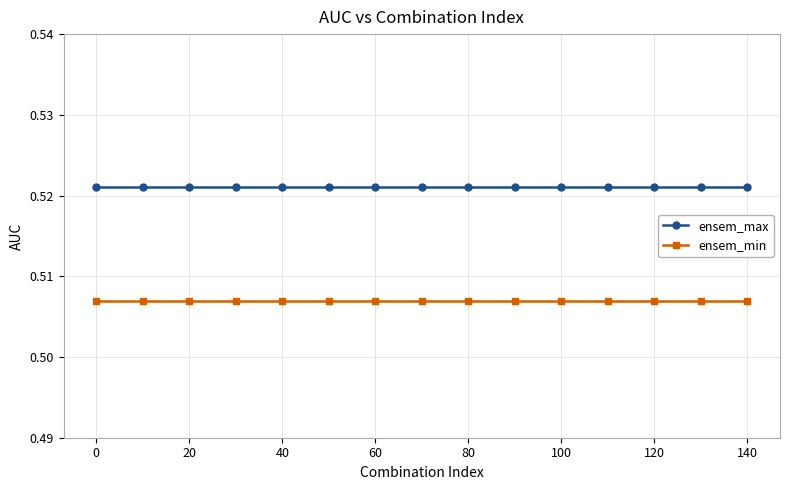

List the series in order of their peak value, highest first.

ensem_max, ensem_min